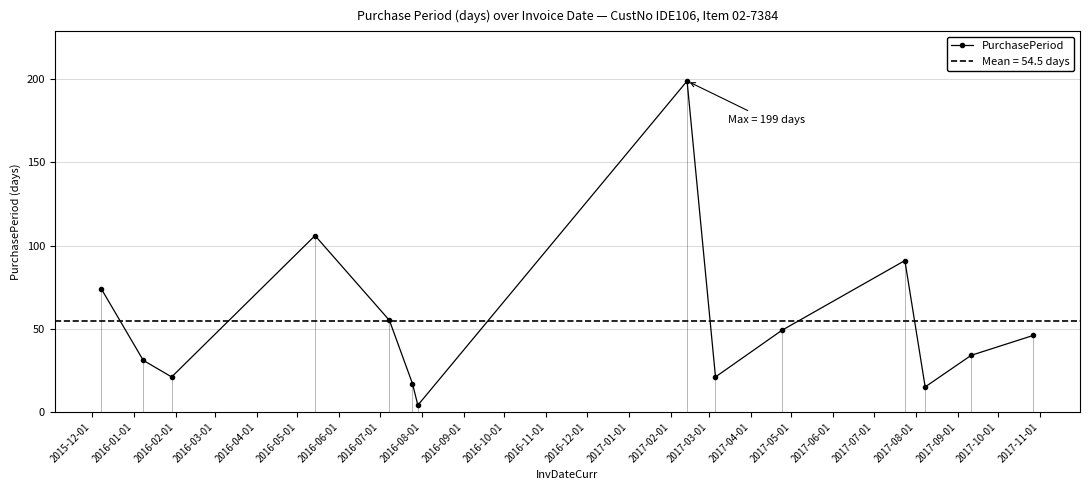

Does the chart display data point markers on the line(s)?

Yes